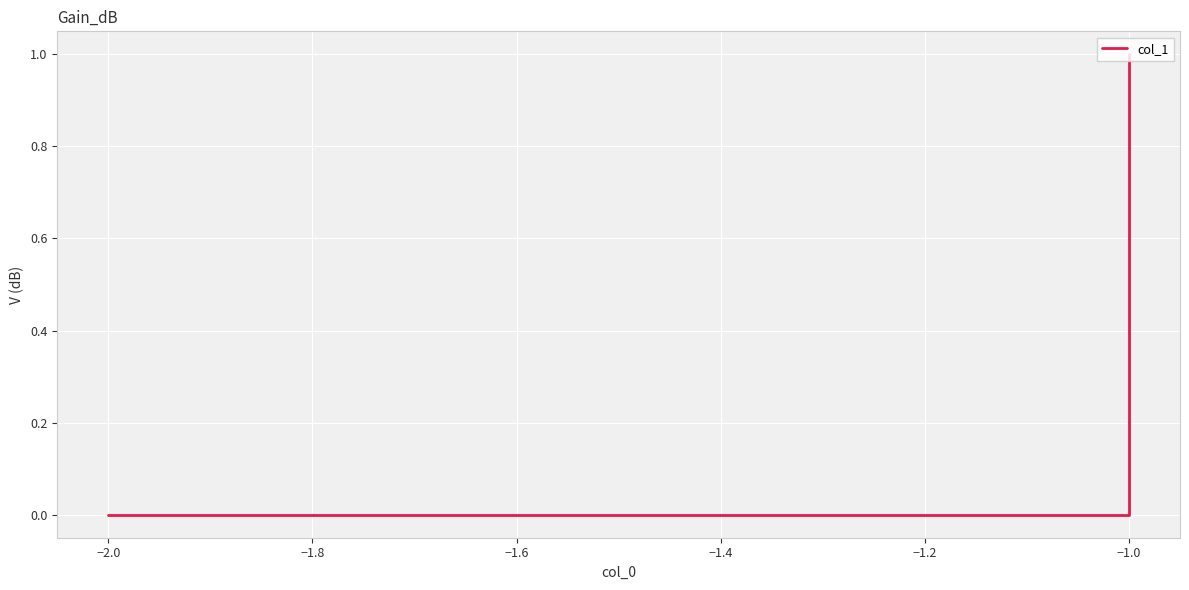

The chart shows a value of 0 at −1.0. True or false?

True